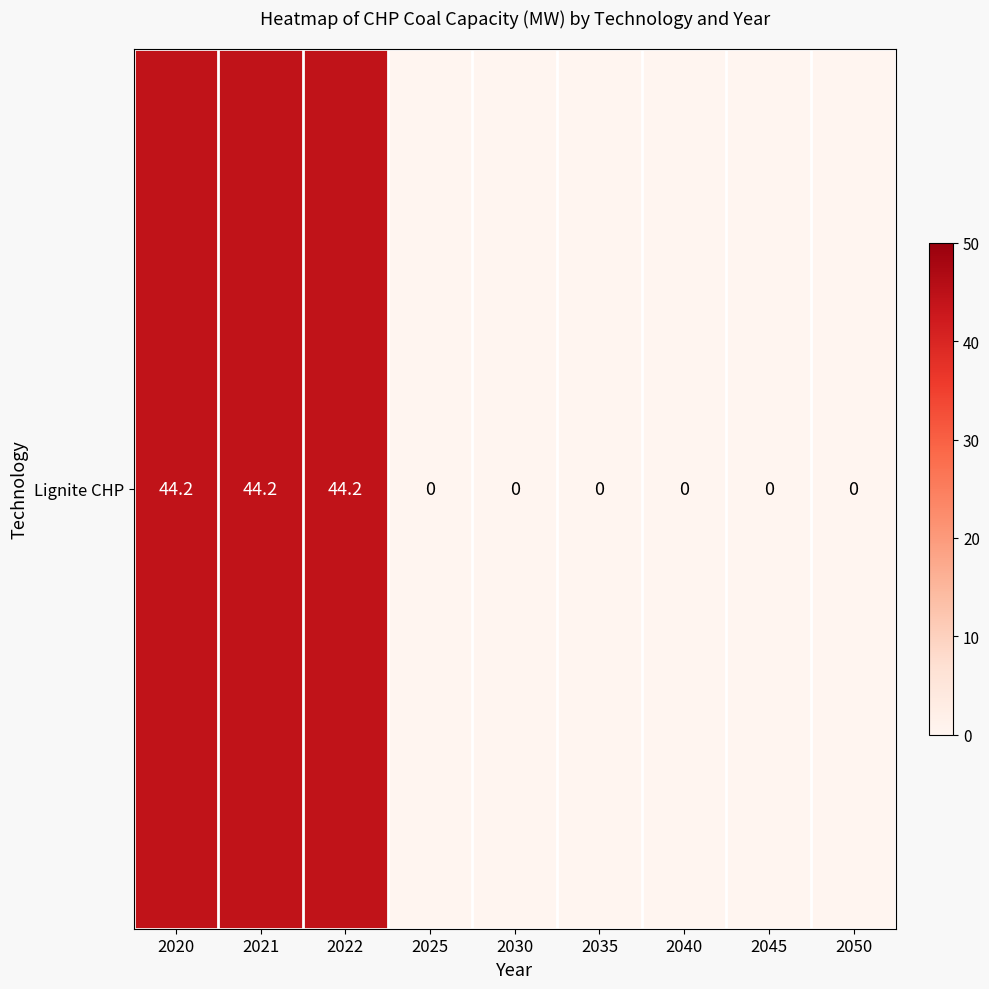

Is it true that the value at 2040 is 17.6?

False